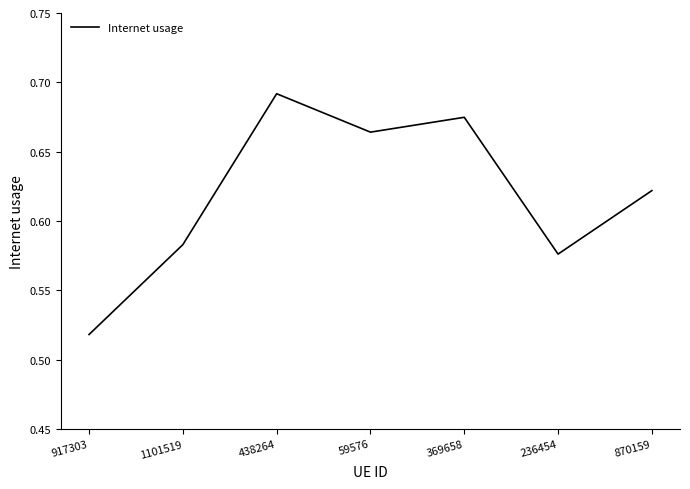

What is the change in value from 917303 to 870159?

+0.1